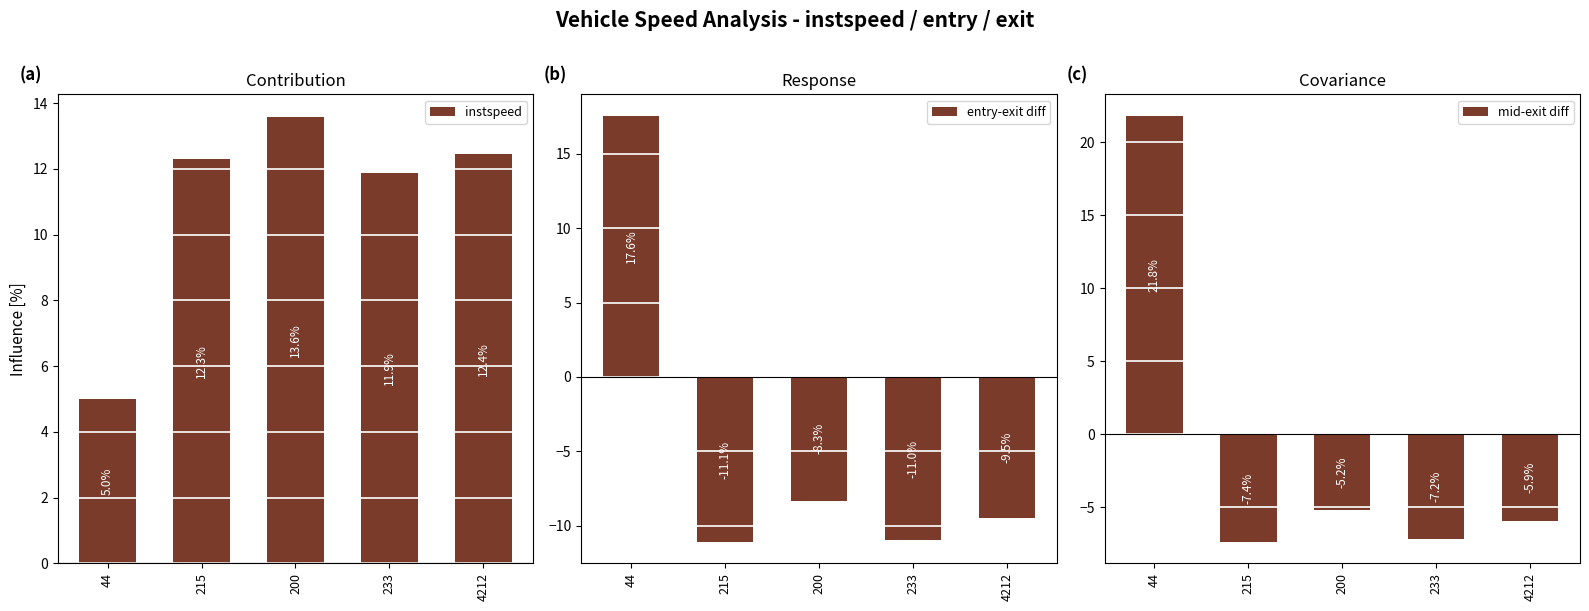

Rank the series at 215 from highest to lowest value.

instspeed, mid-exit diff, entry-exit diff